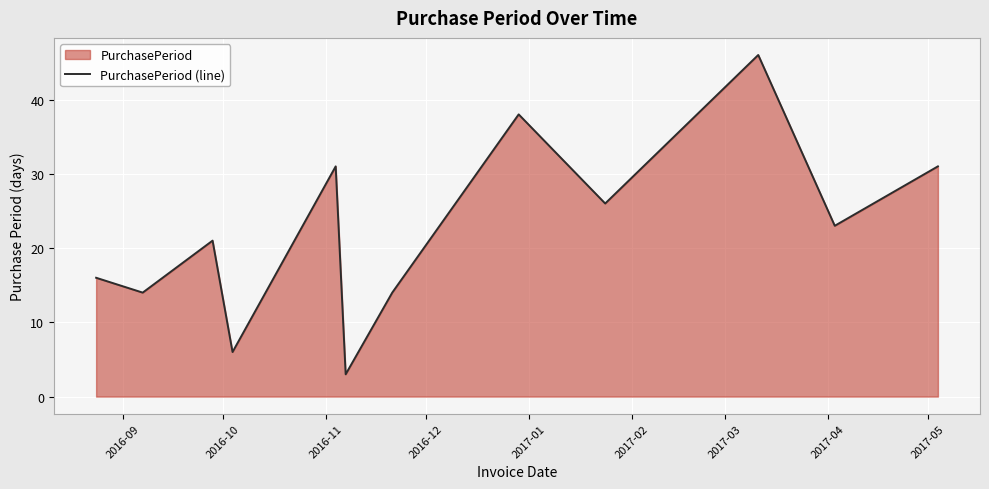

What is the difference between the maximum and minimum values?

43